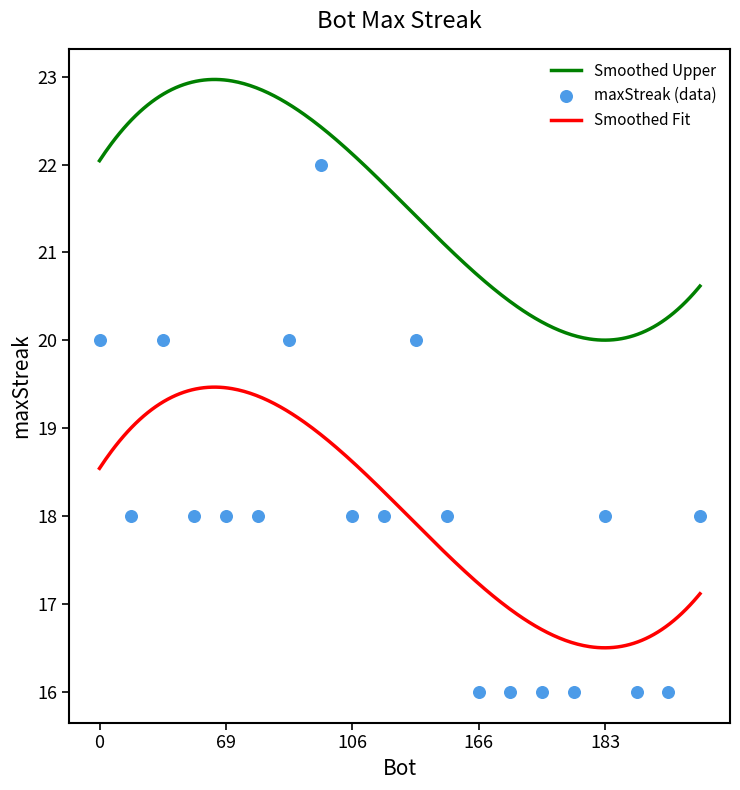

What is the change in value from 183 to 193?

-2